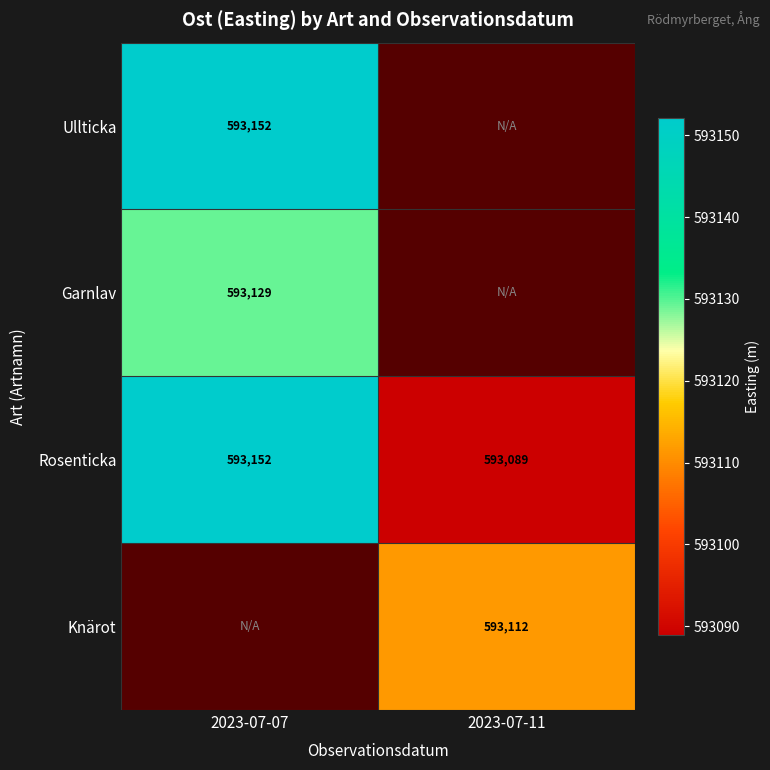

Between 2023-07-07 and 2023-07-11, which series saw the biggest shift?

Rosenticka